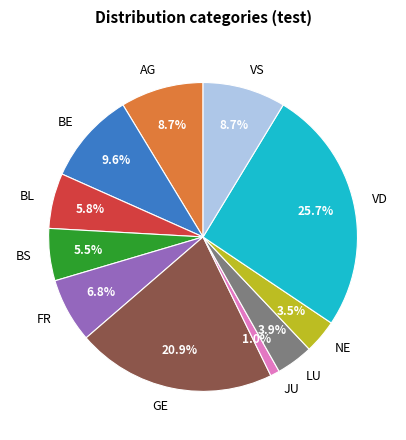

How many segments does this pie chart have?

11